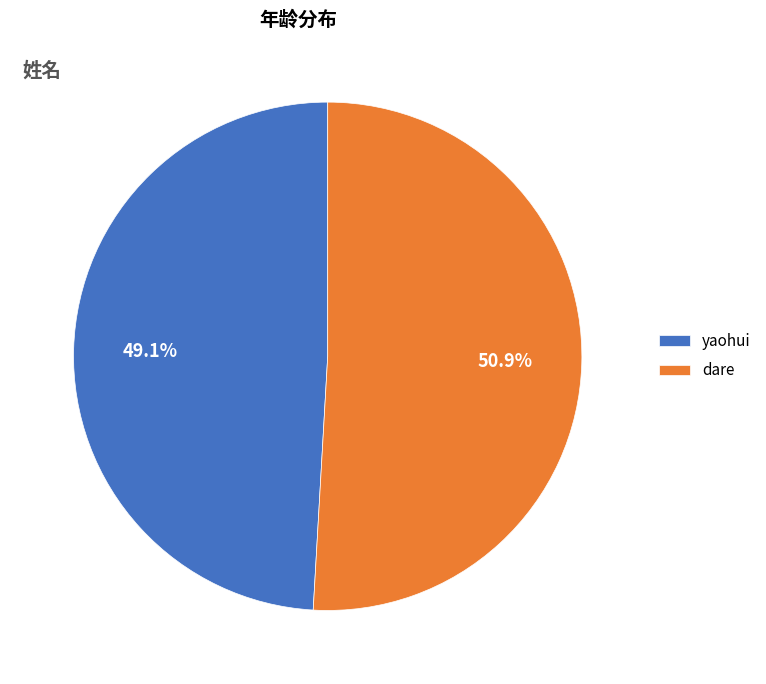

Between dare and yaohui, which is larger?

dare